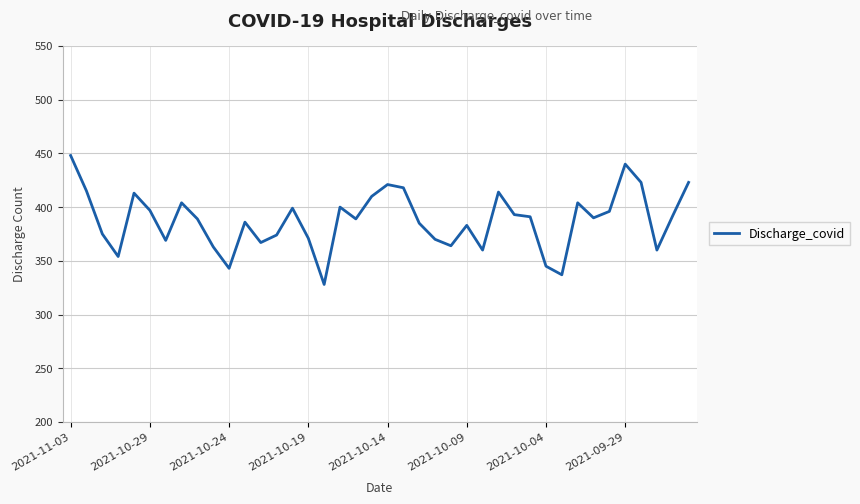

Count the number of categories in the chart.

40